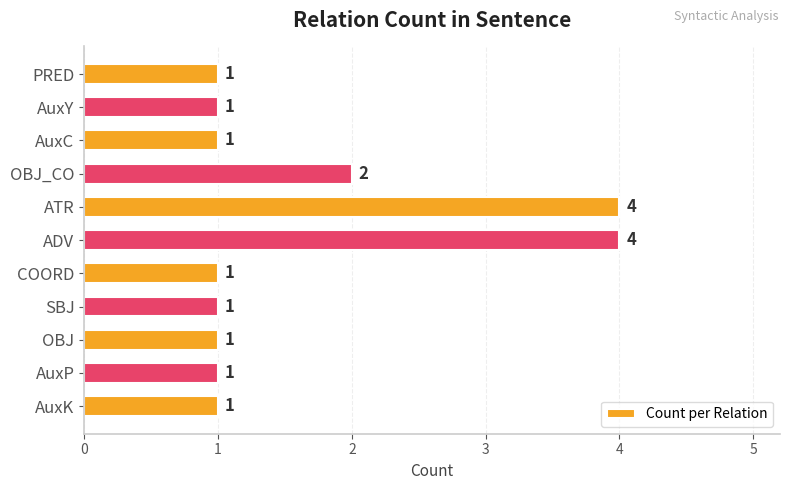

Approximately how many times larger is the value at AuxC compared to COORD?

1.0